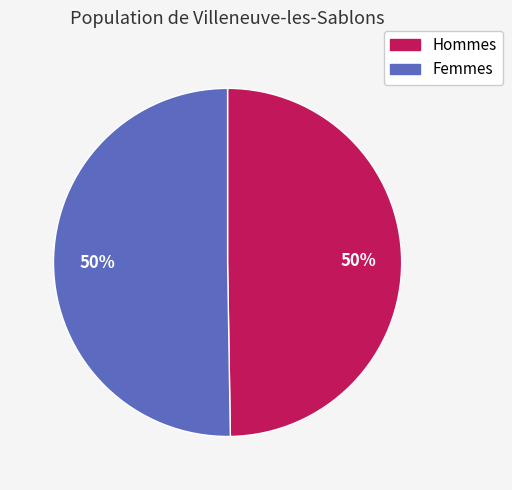

To the nearest percent, what is the average slice percentage?

50%